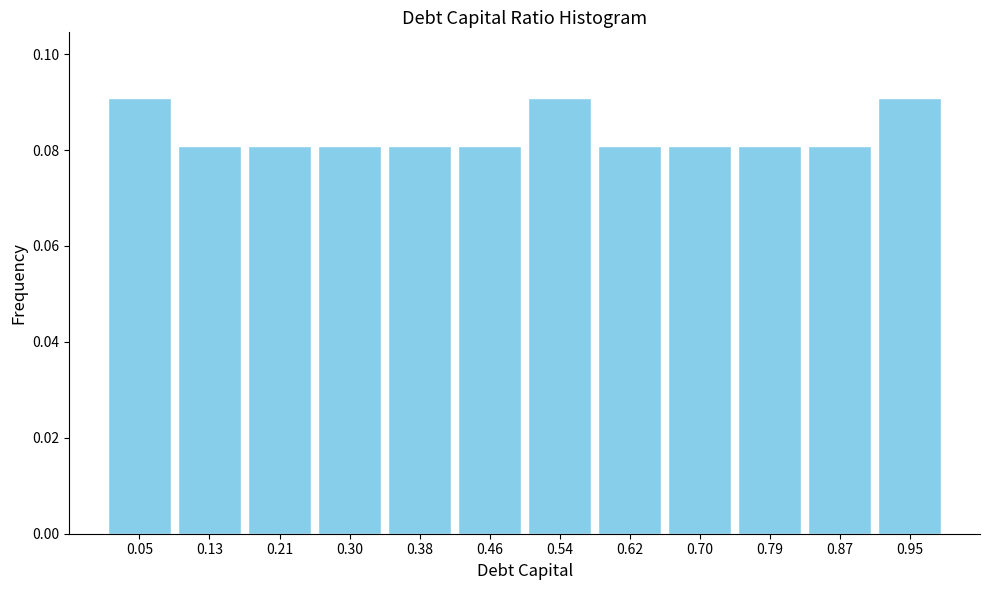

Reading left to right, list every bar in this chart as the range it spans on the x-axis followed by its height. Neither the bar edges nor the heights are printed on the chart, so give them approximately, as read against the axes.

0.01 to 0.09: 0.09
0.09 to 0.17: 0.08
0.17 to 0.26: 0.08
0.26 to 0.34: 0.08
0.34 to 0.42: 0.08
0.42 to 0.50: 0.08
0.50 to 0.58: 0.09
0.58 to 0.66: 0.08
0.66 to 0.75: 0.08
0.75 to 0.83: 0.08
0.83 to 0.91: 0.08
0.91 to 0.99: 0.09